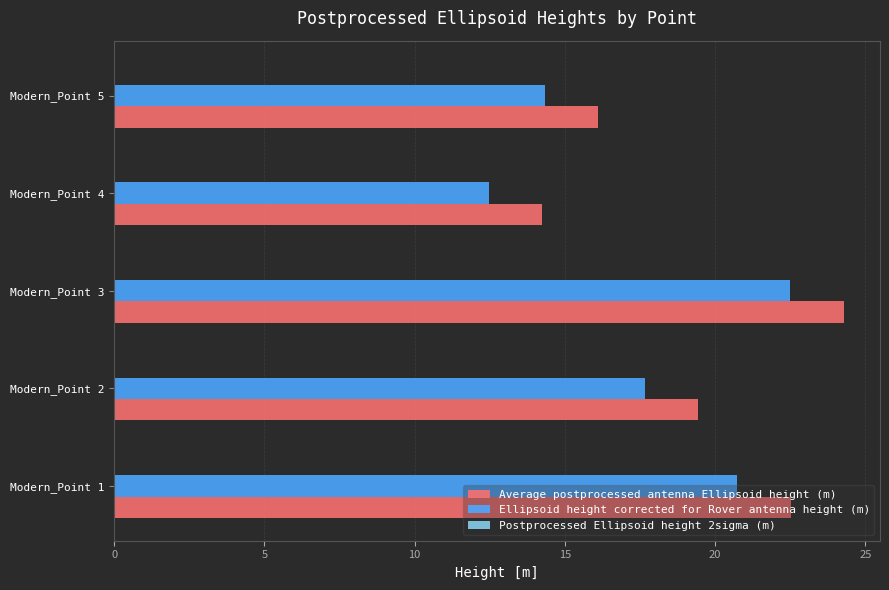

Which label corresponds to the largest value in the chart?

Modern_Point 3